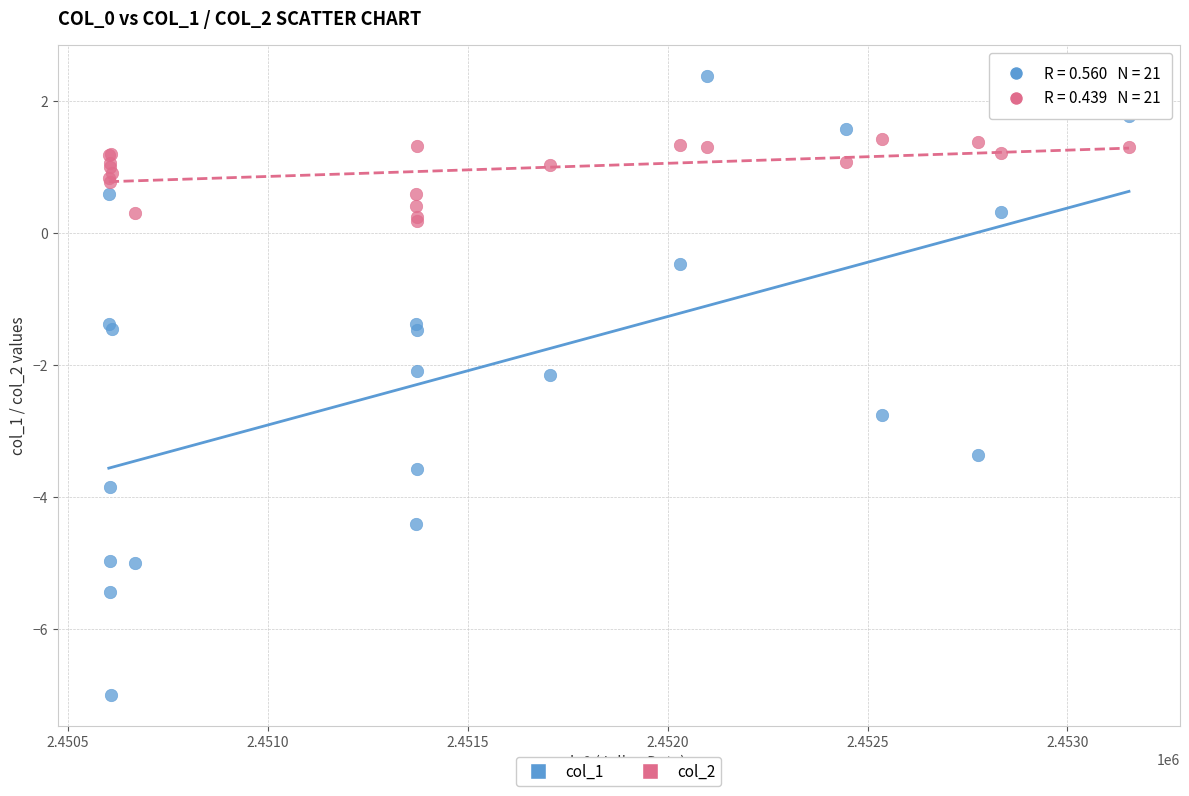

Which series reaches the minimum Y coordinate?

col_1